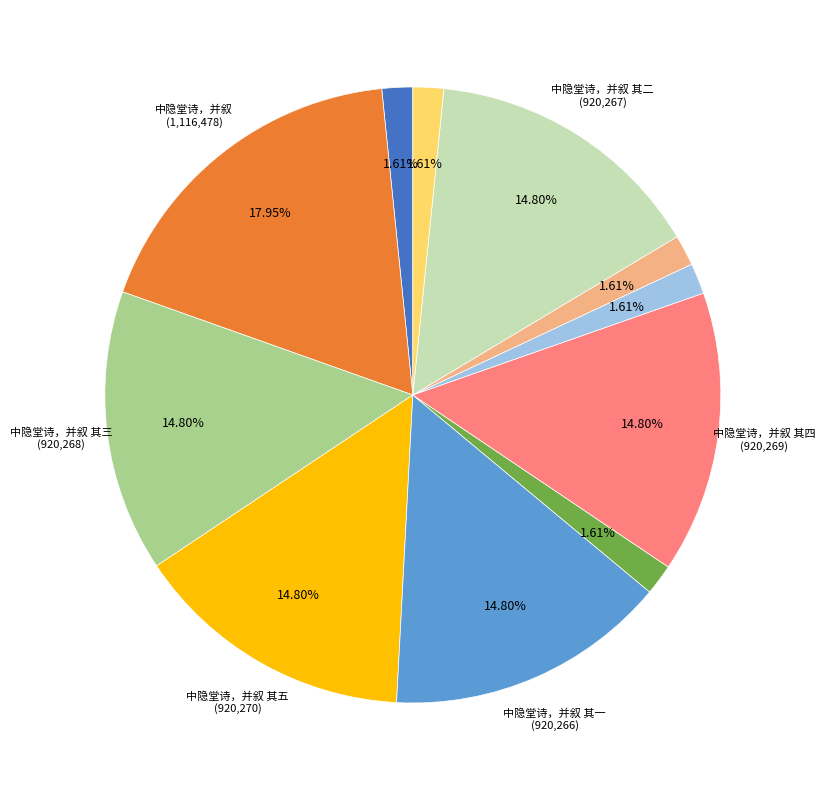

Is there a majority slice in this chart?

No